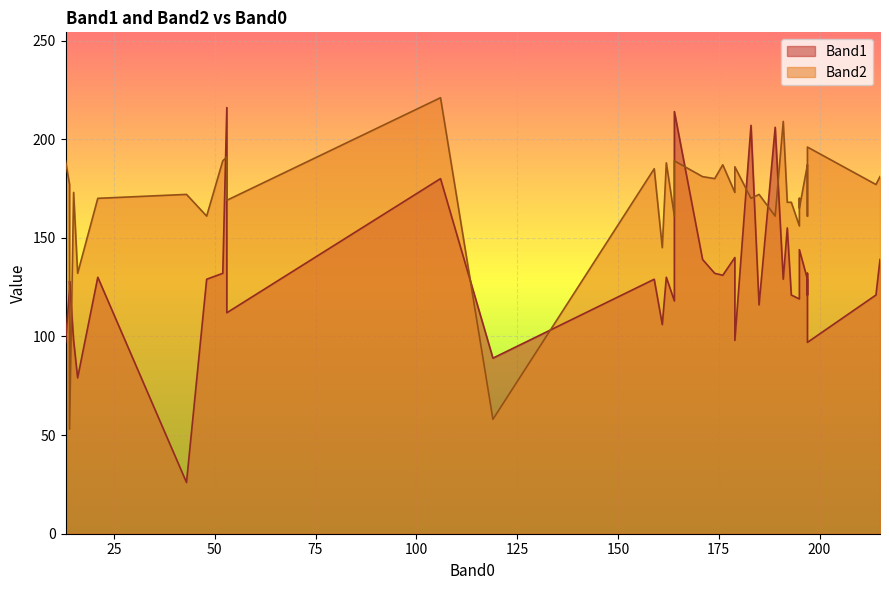

At which label is Band2 closest to 137?

16